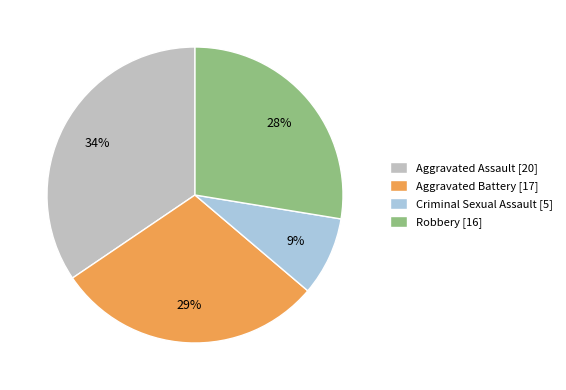

To the nearest percent, what is the difference between the Robbery and Criminal Sexual Assault slice percentages?

19%